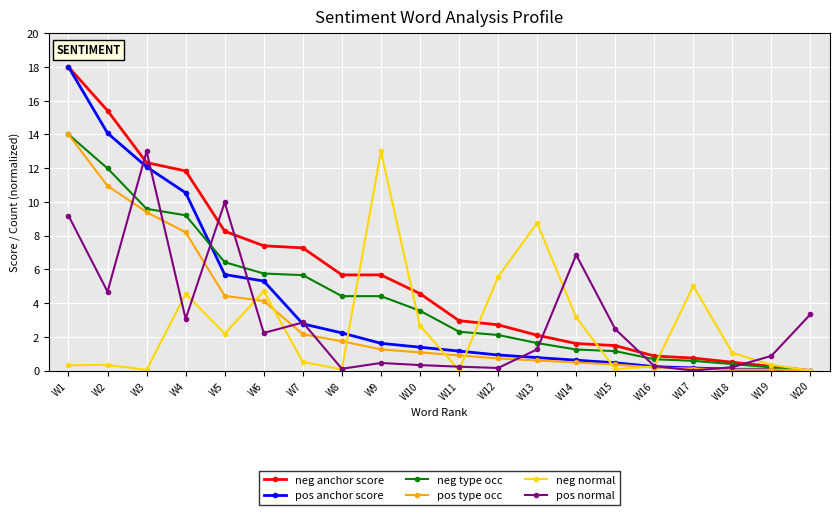

At which label is neg normal closest to 6?

W12